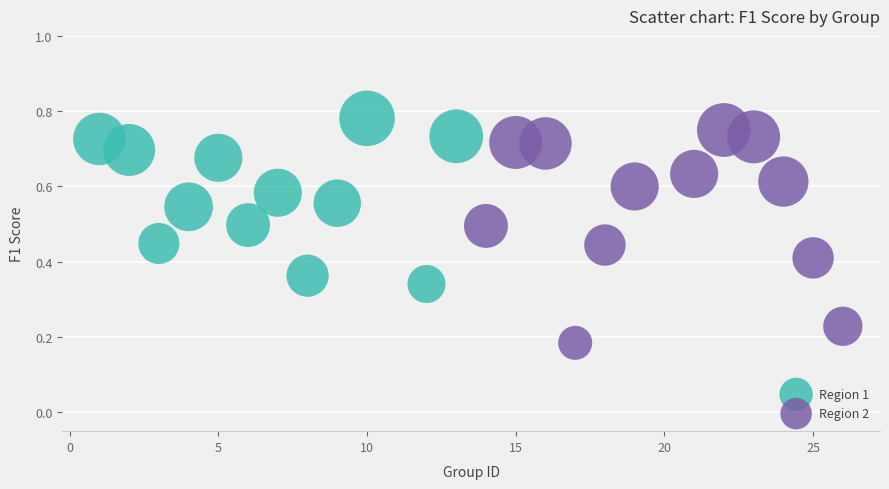

Which series contains the lowest Y value?

Region 2